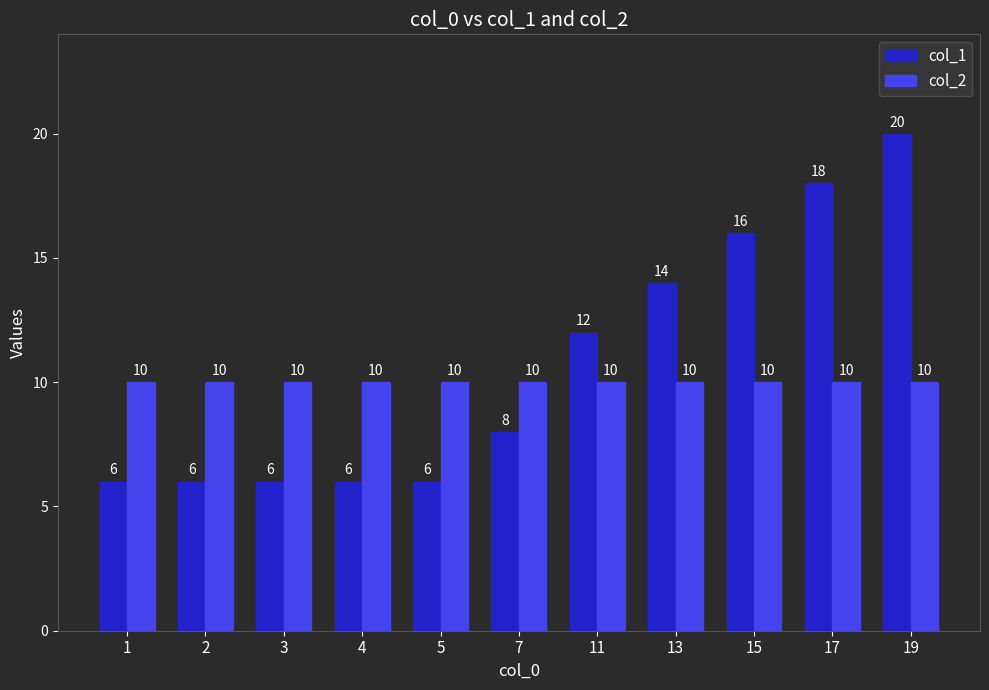

Which label corresponds to the largest value in the chart?

19